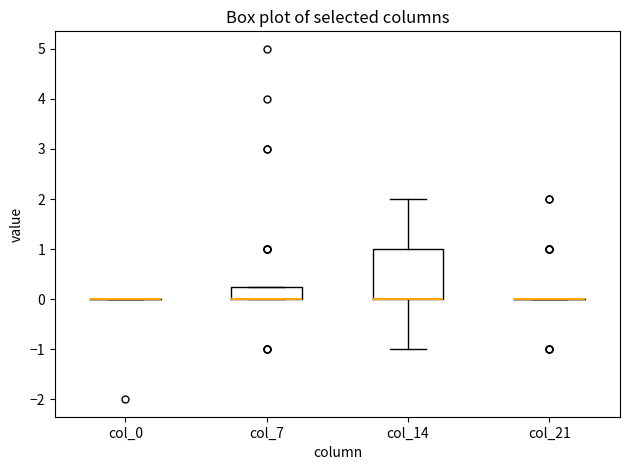

Reading left to right, transcribe this box plot: for each box, give where its median line is, the range the box spans, and where its two whiskers end, as read against the y-axis. The values are not printed on the chart, so give them approximately, as read against the axis.

col_0: box collapsed to a line at 0.0, whiskers 0.0 to 0.0
col_7: median 0.0 (drawn on the box's lower edge), box 0.0 to 0.3, whiskers 0.0 to 0.3
col_14: median 0.0 (drawn on the box's lower edge), box 0.0 to 1.0, whiskers -1.0 to 2.0
col_21: box collapsed to a line at 0.0, whiskers 0.0 to 0.0